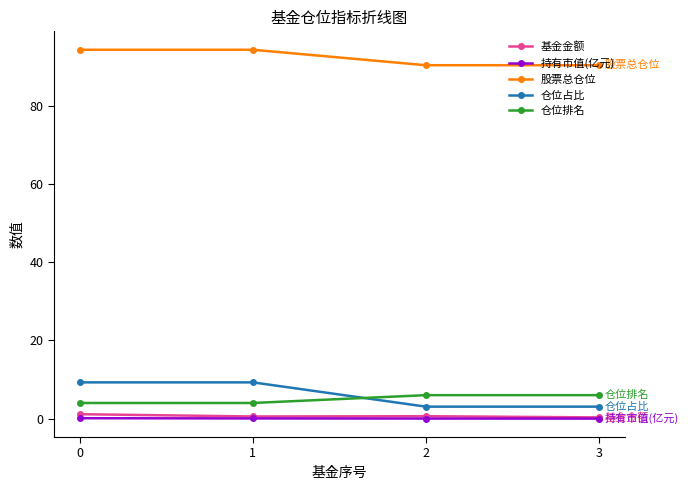

Is it true that 股票总仓位 equals 160.8 at 1?

False